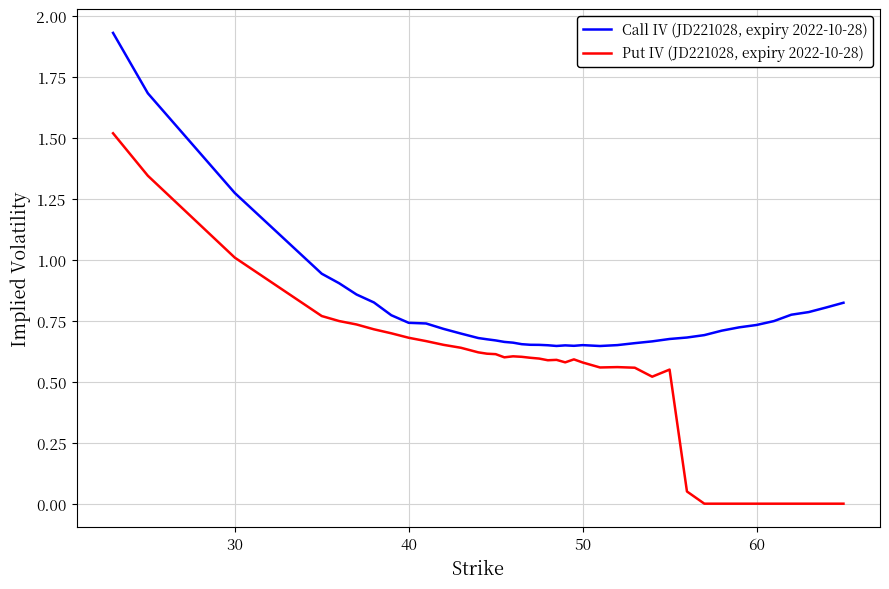

True or false: Call IV (JD221028, expiry 2022-10-28) and Put IV (JD221028, expiry 2022-10-28) cross at least once.

False